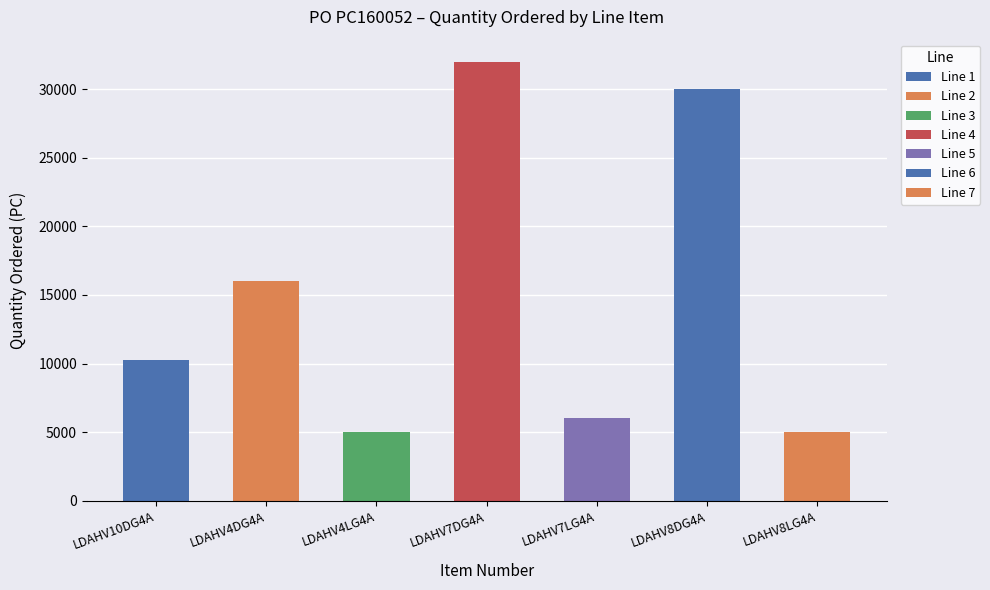

Between LDAHV10DG4A and LDAHV7DG4A, which is larger?

LDAHV7DG4A